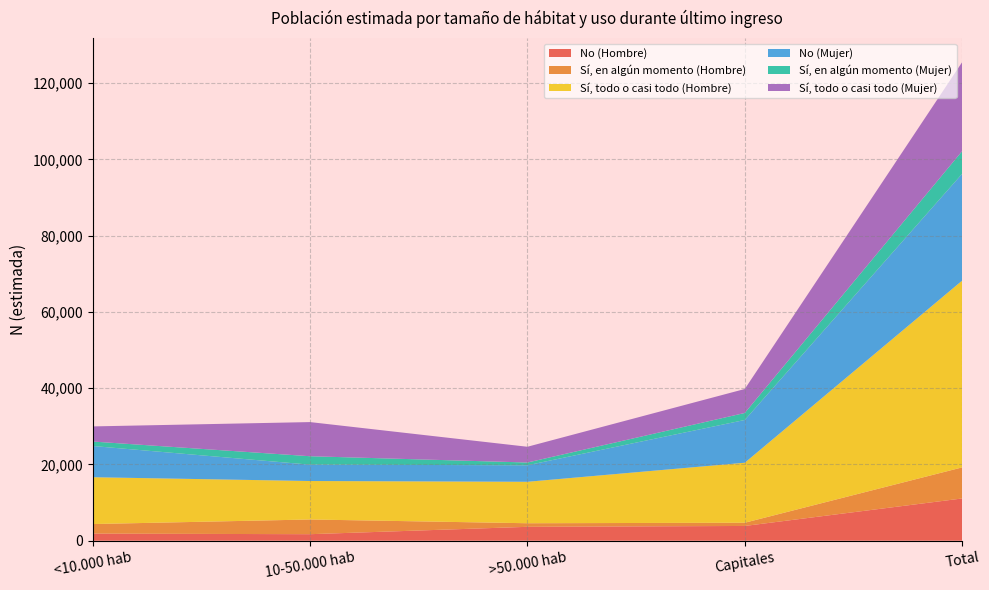

Reading left to right, what are all the values shown in this chart?

No (Hombre): <10.000 hab=1859	10-50.000 hab=1709	>50.000 hab=3641	Capitales=3868	Total=11077
Sí, en algún momento (Hombre): <10.000 hab=2508	10-50.000 hab=3856	>50.000 hab=940	Capitales=845	Total=8149
Sí, todo o casi todo (Hombre): <10.000 hab=12283	10-50.000 hab=10087	>50.000 hab=10870	Capitales=15735	Total=48976
No (Mujer): <10.000 hab=8186	10-50.000 hab=4290	>50.000 hab=4332	Capitales=11212	Total=28019
Sí, en algún momento (Mujer): <10.000 hab=1170	10-50.000 hab=2211	>50.000 hab=722	Capitales=1838	Total=5941
Sí, todo o casi todo (Mujer): <10.000 hab=3963	10-50.000 hab=8952	>50.000 hab=4129	Capitales=6281	Total=23324